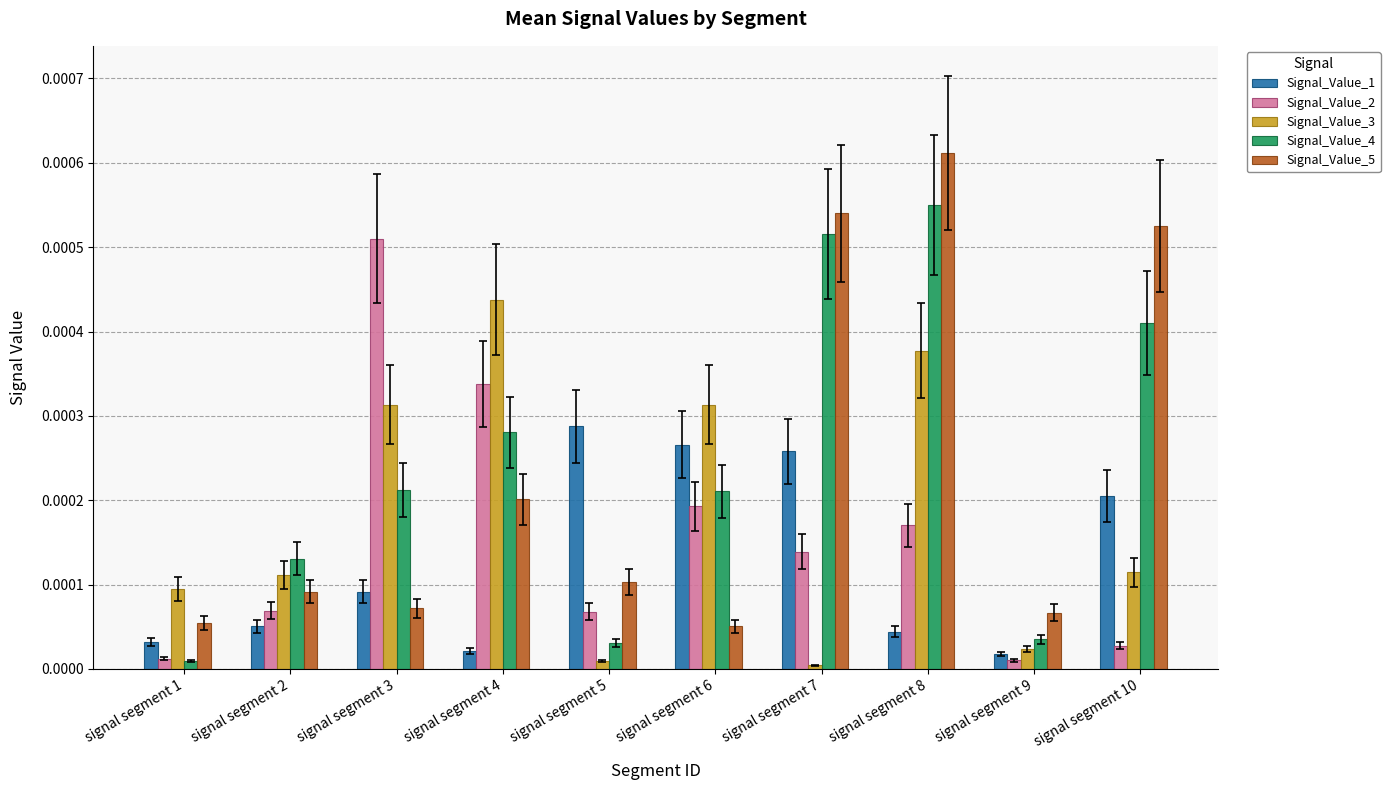

List the series in order of their peak value, lowest first.

Signal_Value_1, Signal_Value_3, Signal_Value_2, Signal_Value_4, Signal_Value_5